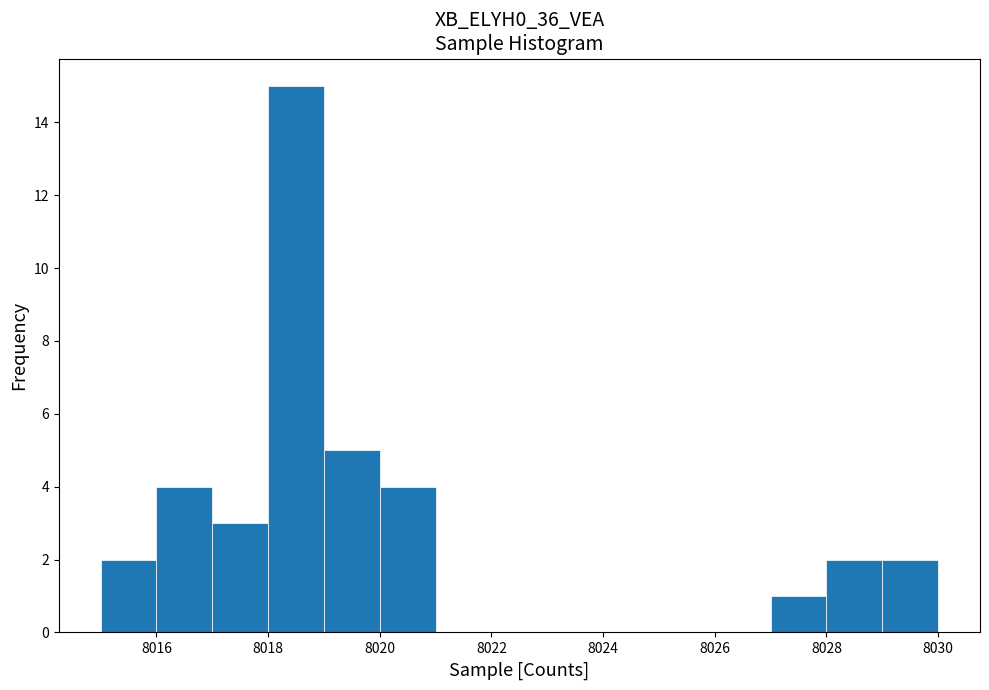

Reading left to right, transcribe this chart: for each bar, give the range it covers on the x-axis and its height. The values are not printed on the chart, so give them approximately, as read against the axis.

8015 to 8016: 2
8016 to 8017: 4
8017 to 8018: 3
8018 to 8019: 15
8019 to 8020: 5
8020 to 8021: 4
8021 to 8022: 0
8022 to 8023: 0
8023 to 8024: 0
8024 to 8025: 0
8025 to 8026: 0
8026 to 8027: 0
8027 to 8028: 1
8028 to 8029: 2
8029 to 8030: 2